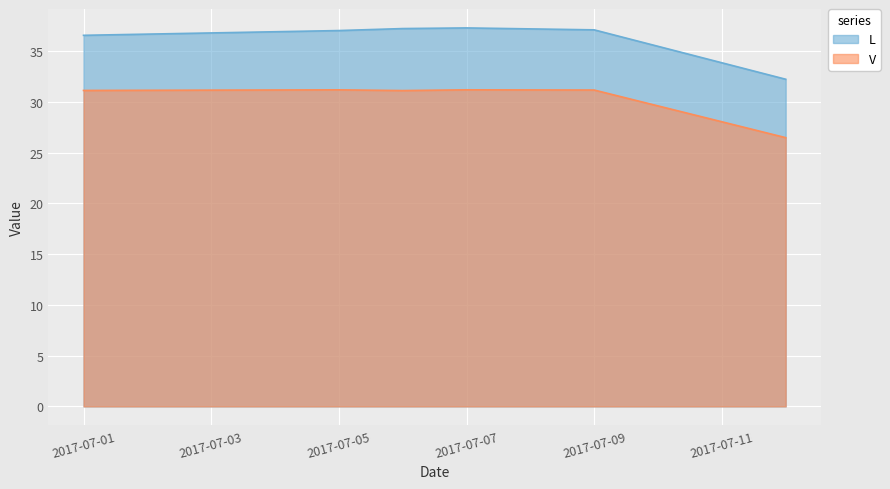

True or false: L has a value of 37.1 at 2017-07-09.

True